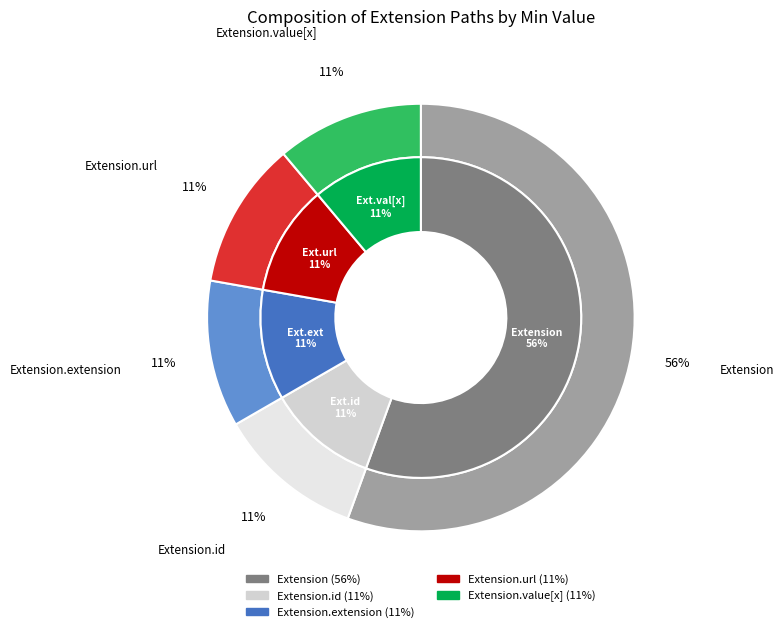

How many slices are in this pie chart?

5